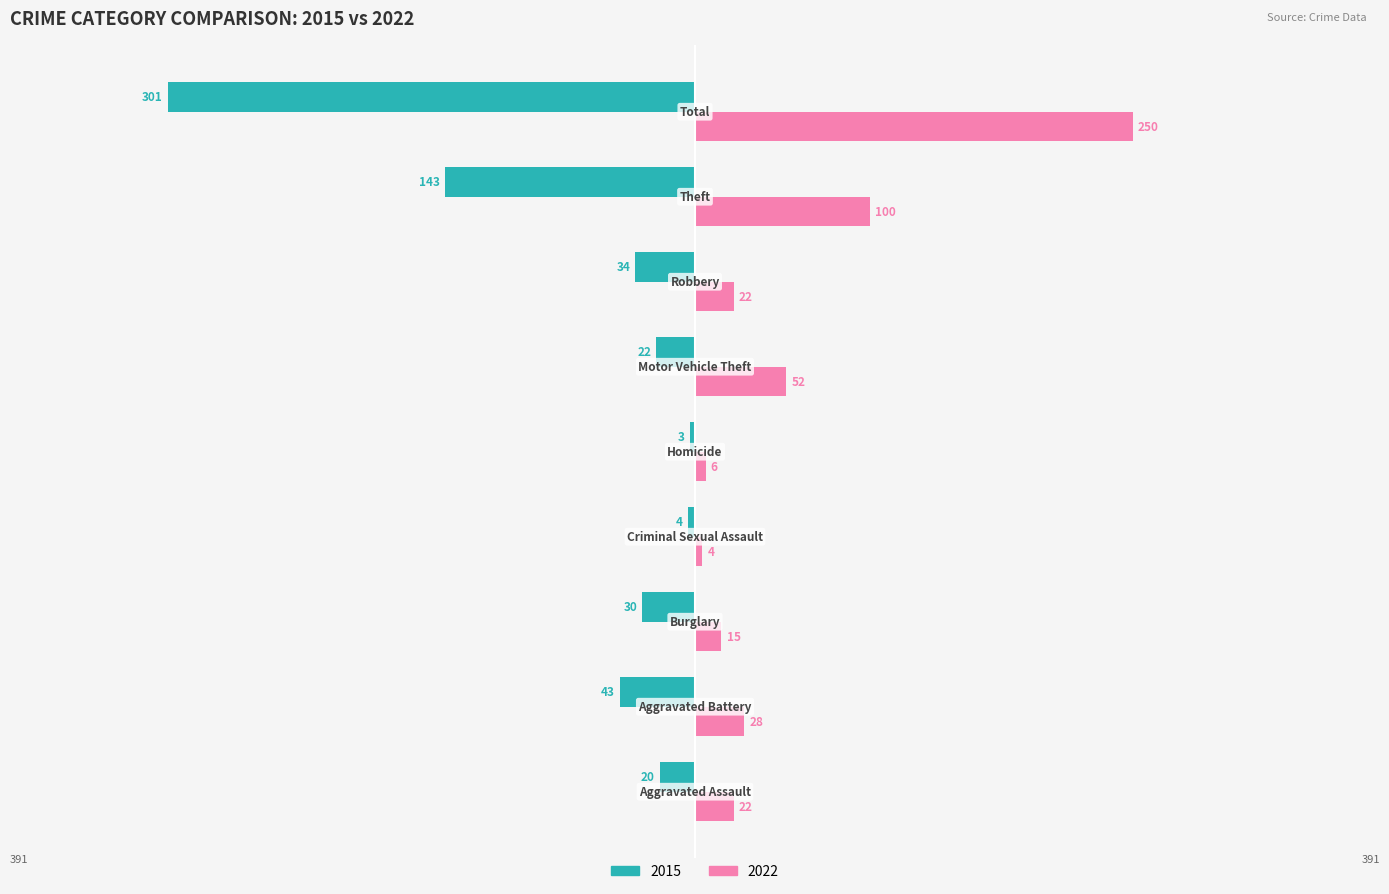

What are all the series names shown in the legend?

2015, 2022